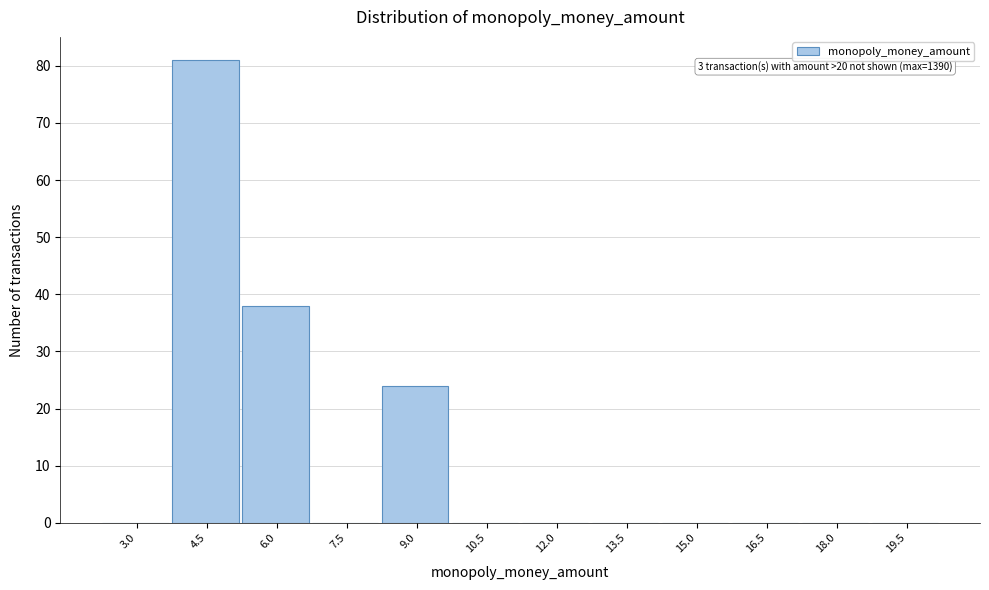

Reading left to right, extract all data points from this chart.

3.0=0	4.5=81	6.0=38	7.5=0	9.0=24	10.5=0	12.0=0	13.5=0	15.0=0	16.5=0	18.0=0	19.5=0